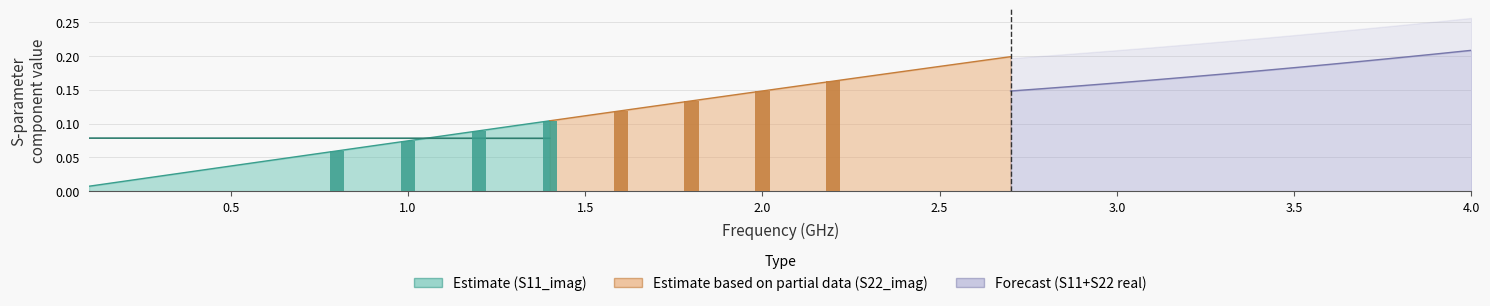

The S21_real series shows 1.3 at 7. True or false?

False